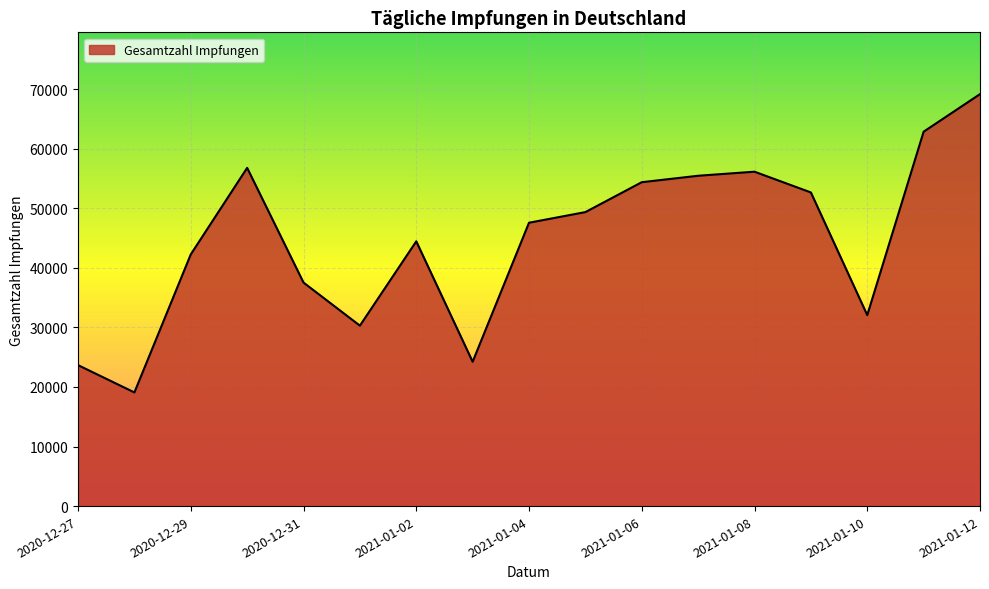

What is the greatest value displayed?

69178